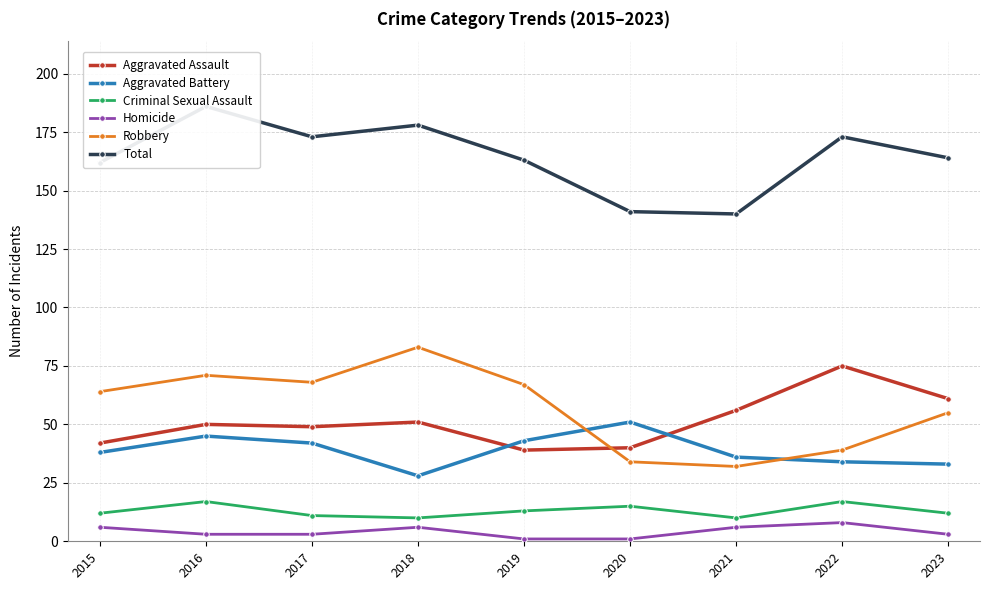

Read the Aggravated Assault value at 2022, to the nearest 10.

80